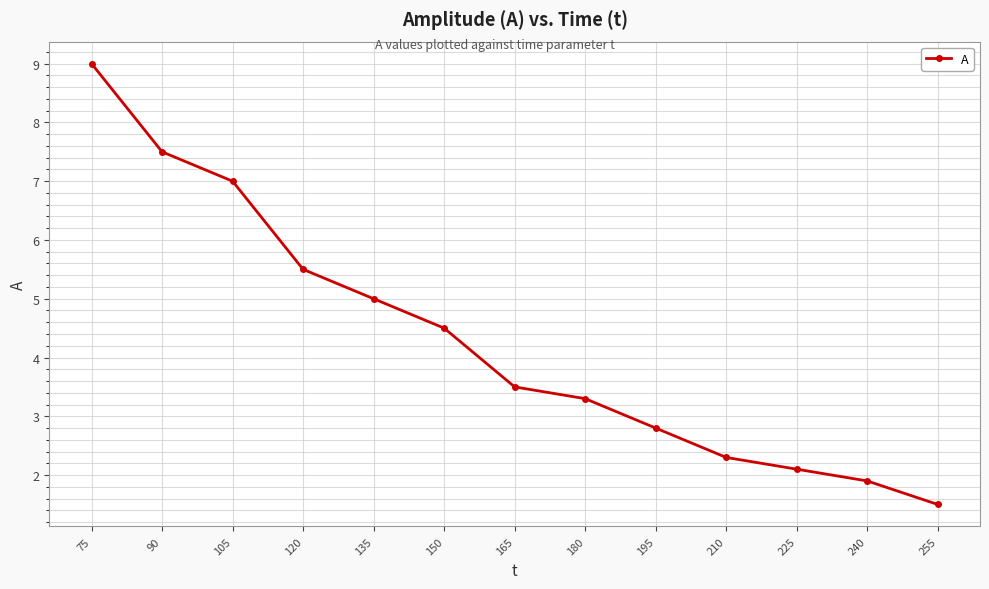

Where does the data first go above 3?

75